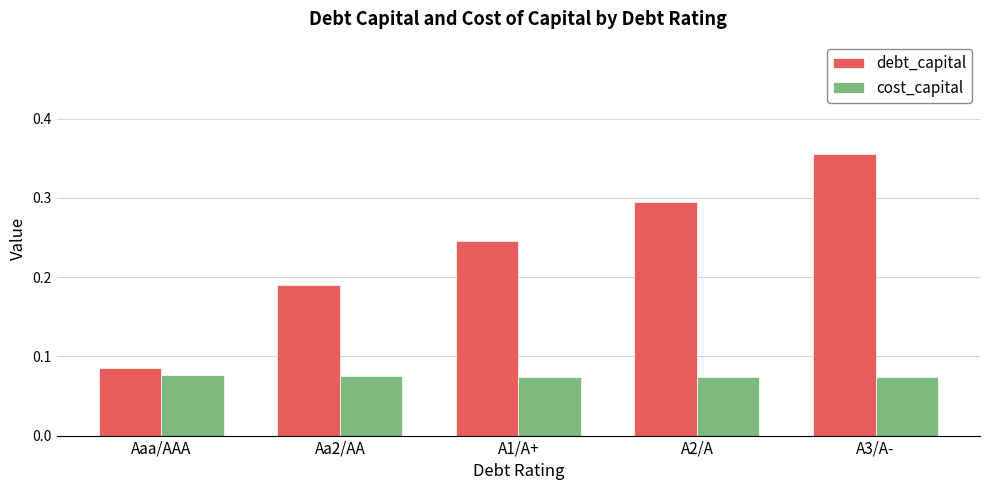

Which label corresponds to the largest value in the chart?

A3/A-